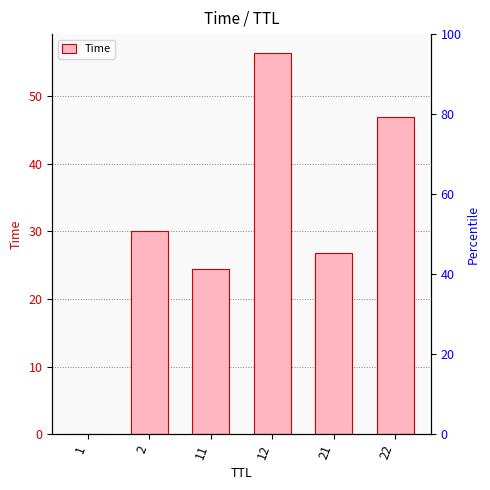

What is the average value?

30.8